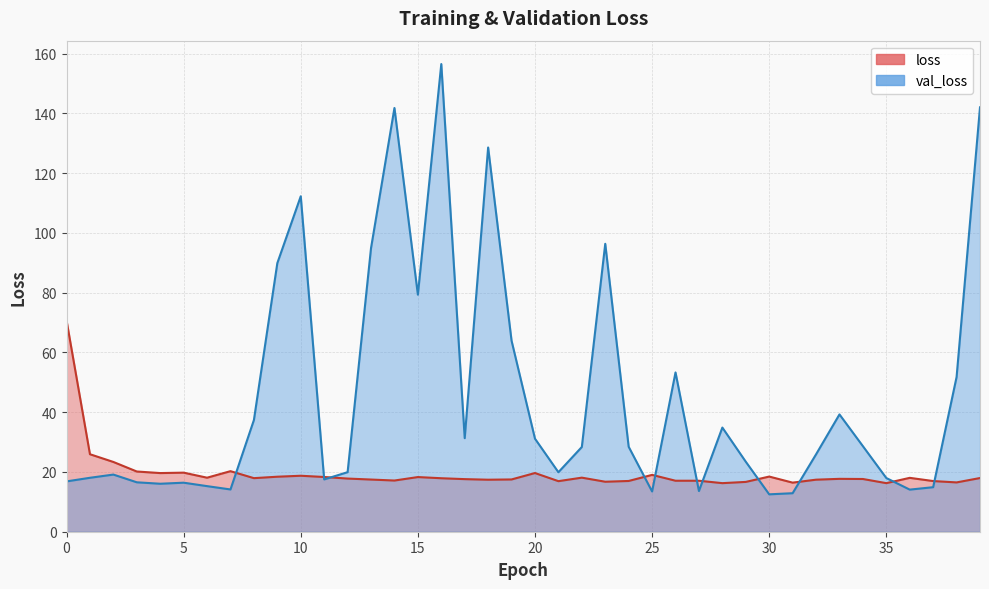

Where is the first local maximum for val_loss?

2